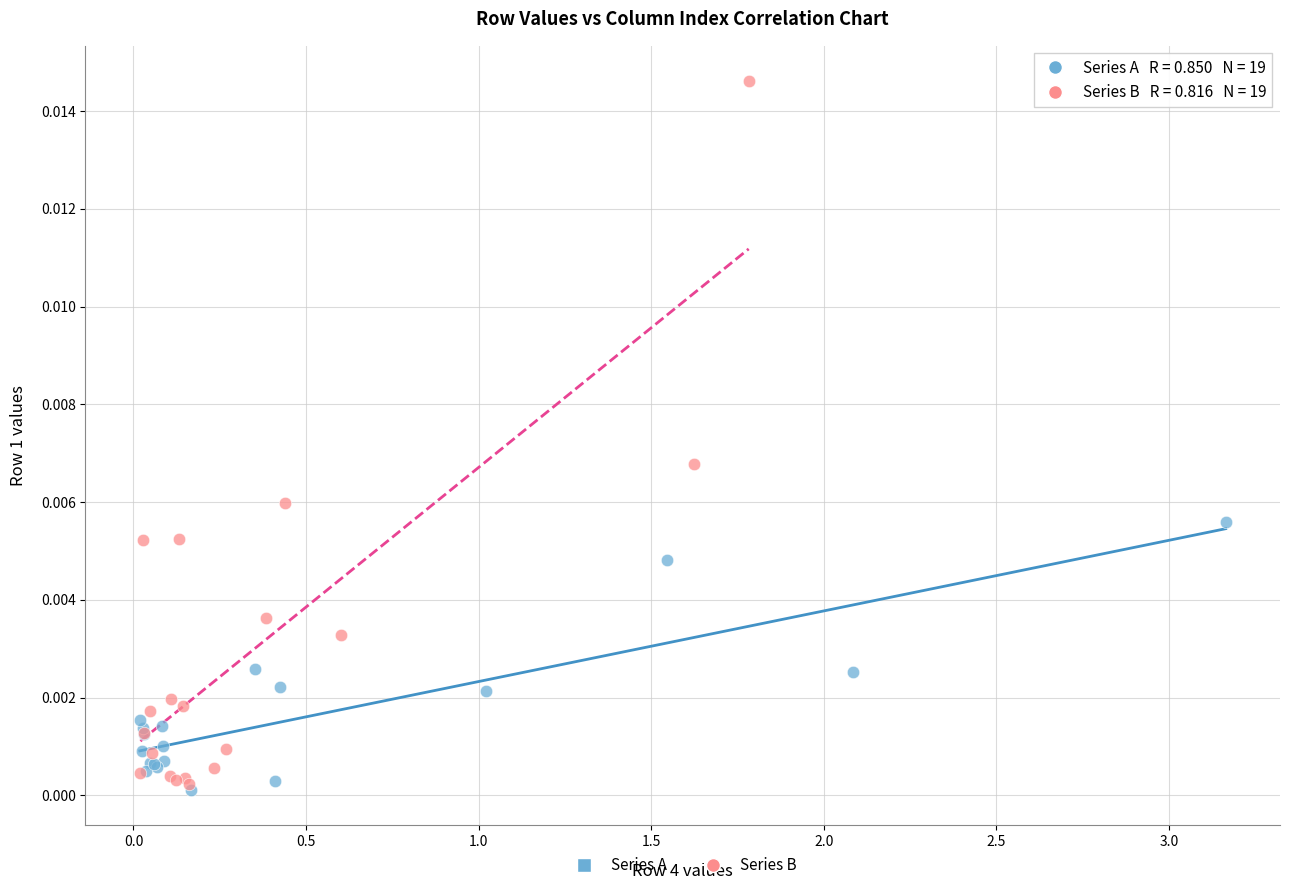

Which series has the widest spread of Y values?

Series B